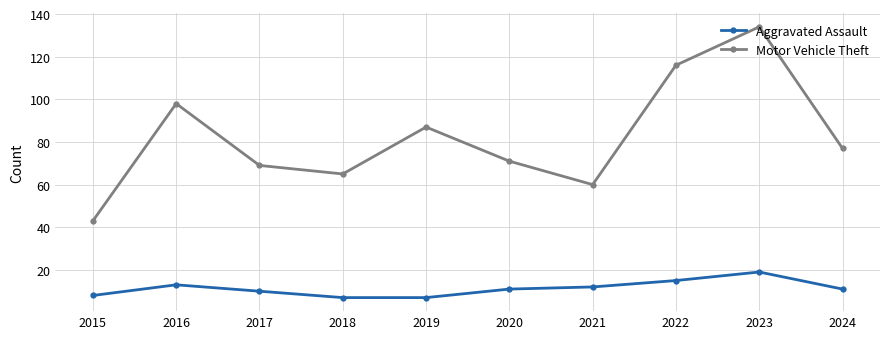

How many series are shown in this chart?

2